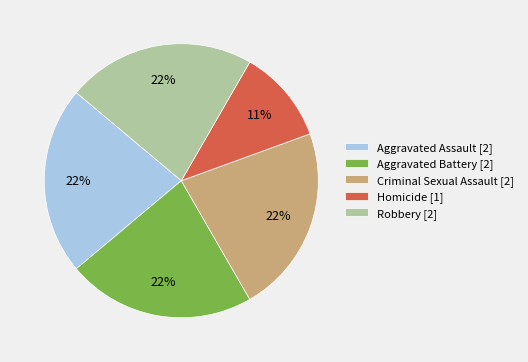

True or false: Criminal Sexual Assault accounts for 36% of the total.

False